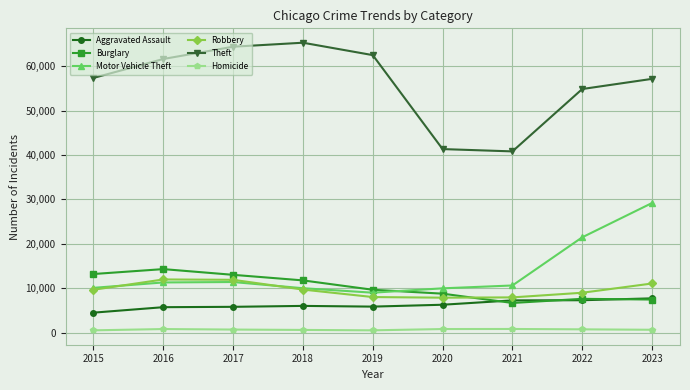

Between which two adjacent categories do Motor Vehicle Theft and Burglary first intersect?

2019 and 2020